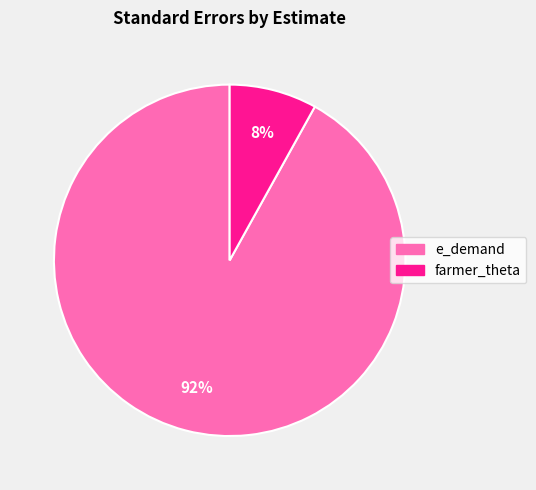

What percentage is the e_demand slice, to the nearest percent?

92%